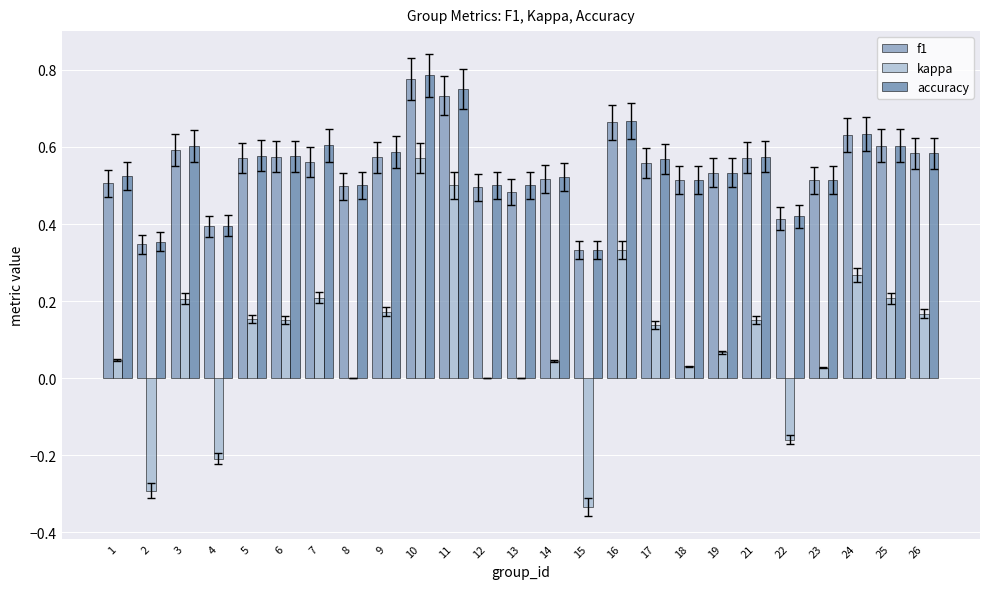

What are all the series names shown in the legend?

f1, kappa, accuracy